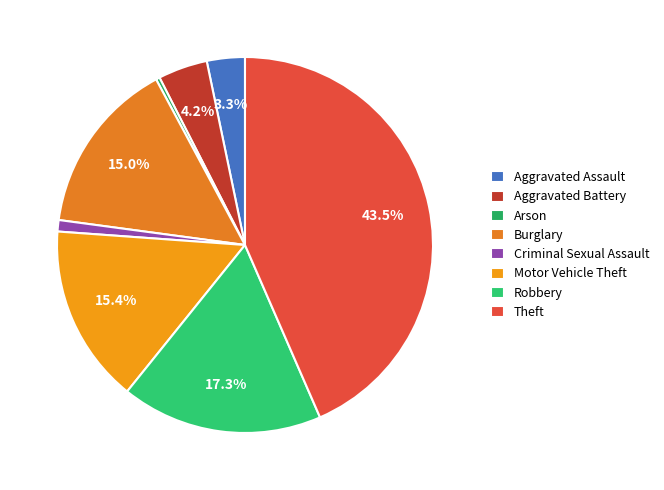

What is the change in value from Aggravated Assault to Arson?

-9